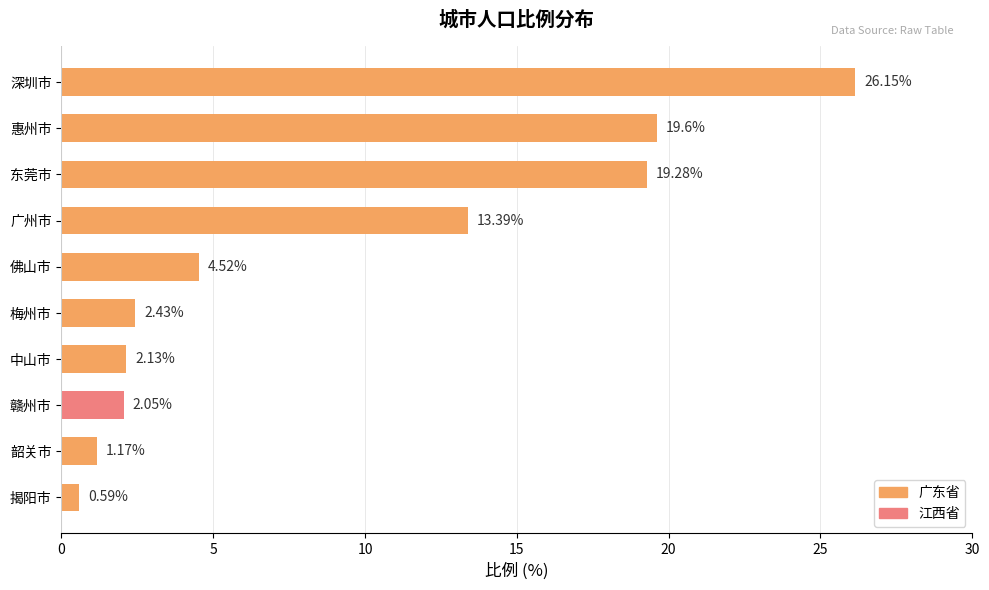

List the labels in order of value, largest first.

深圳市, 惠州市, 东莞市, 广州市, 佛山市, 梅州市, 中山市, 赣州市, 韶关市, 揭阳市